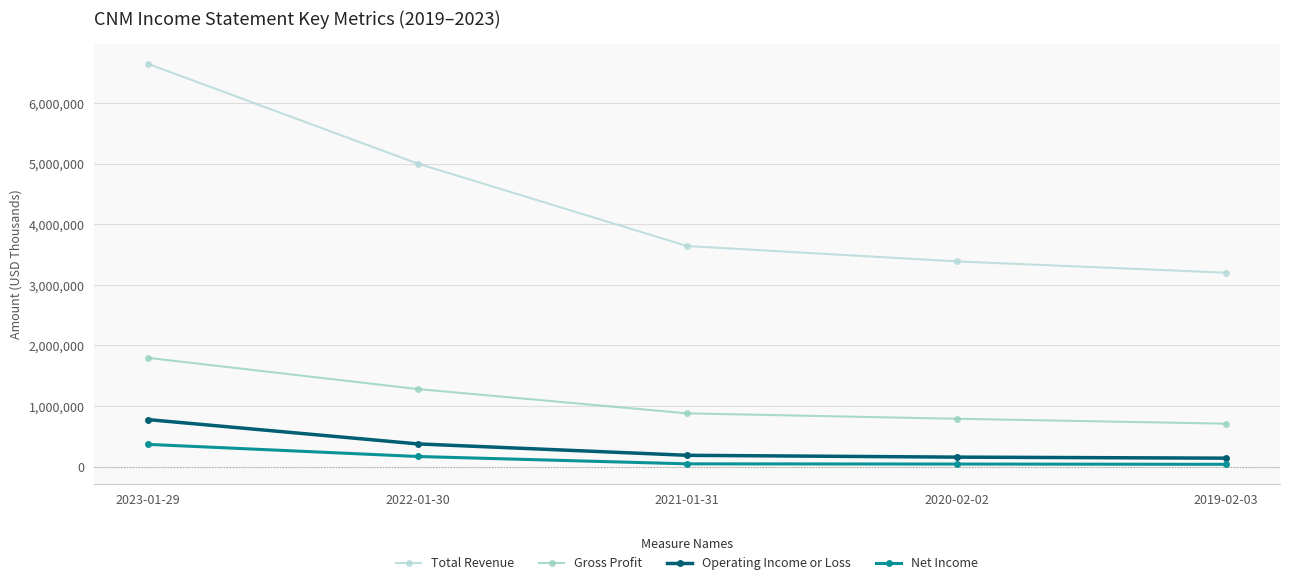

What is the spread (max minus min) of values at 2019-02-03?

3165000